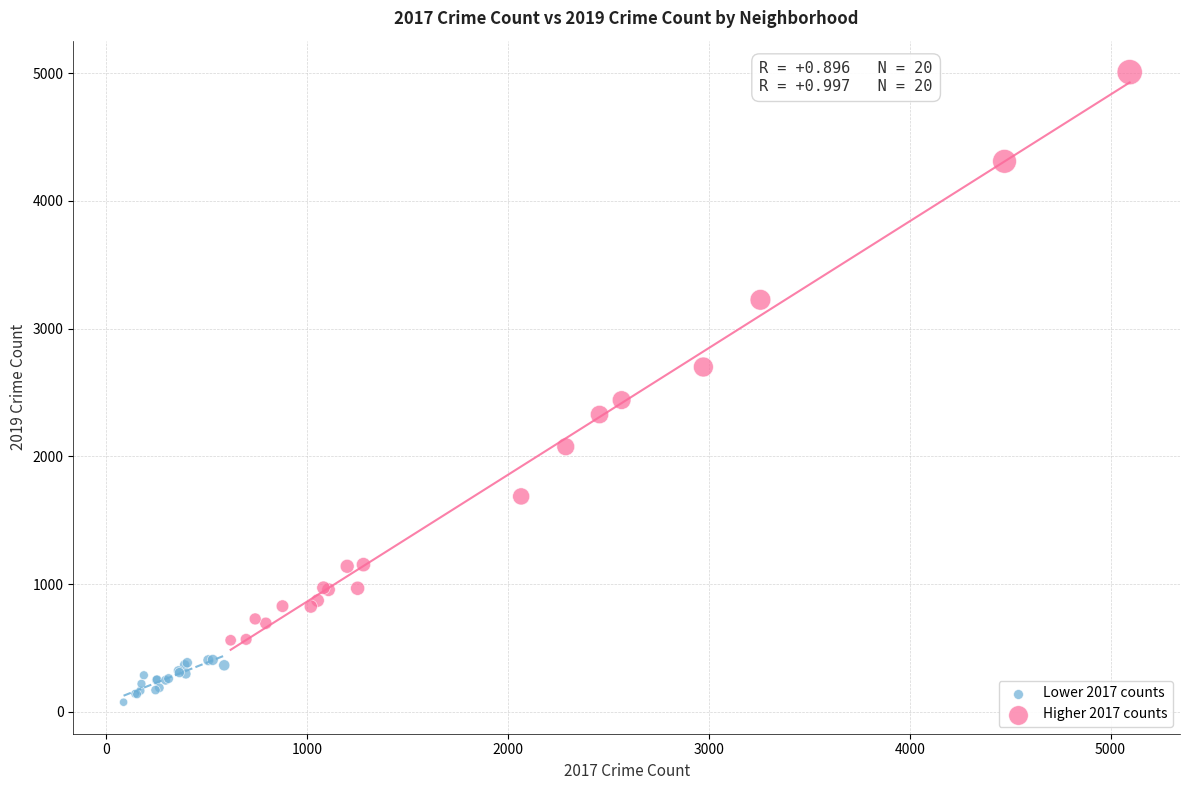

Which series contains the highest Y value?

Higher 2017 counts